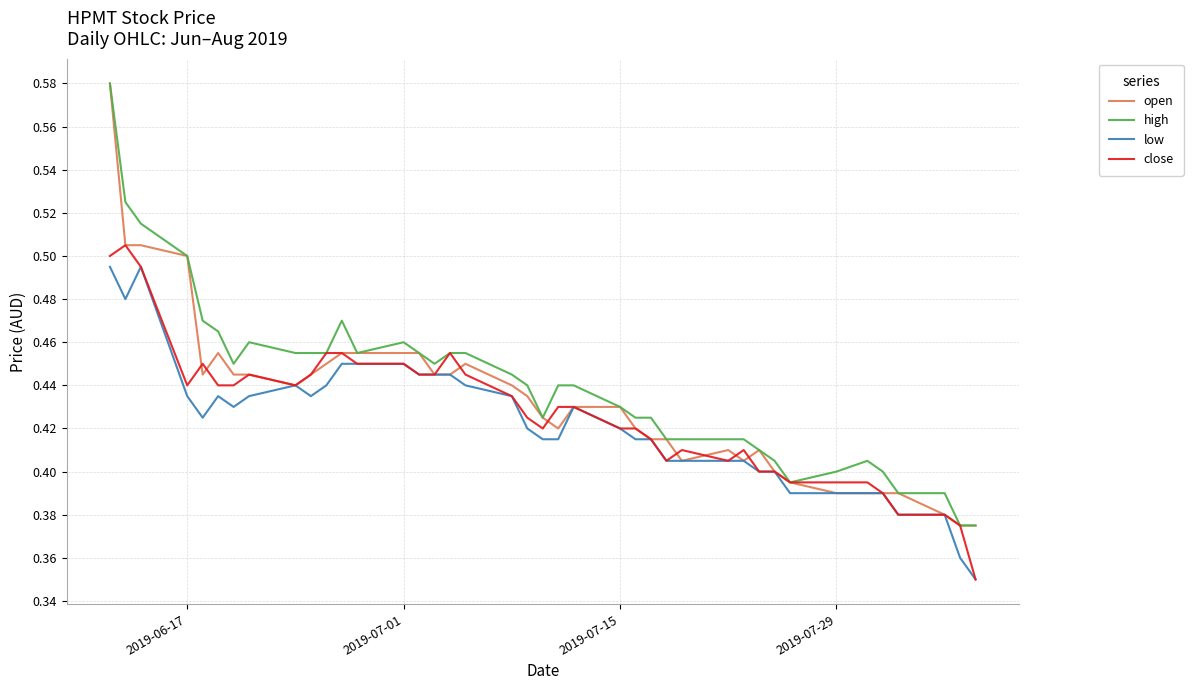

Which series has the largest total across all categories?

high